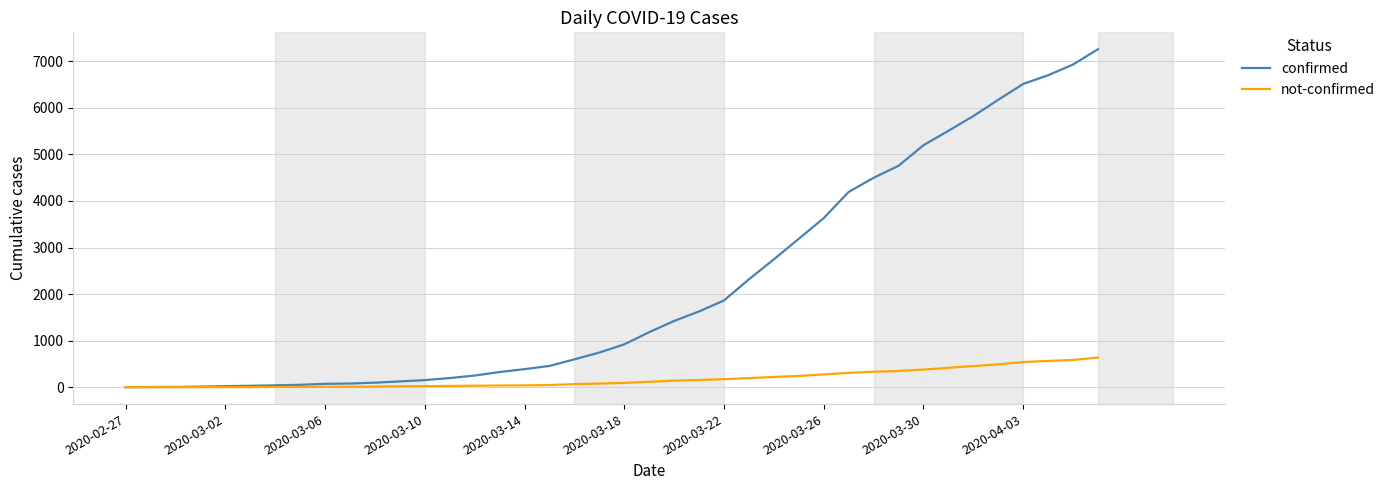

Which series has the largest total across all categories?

confirmed